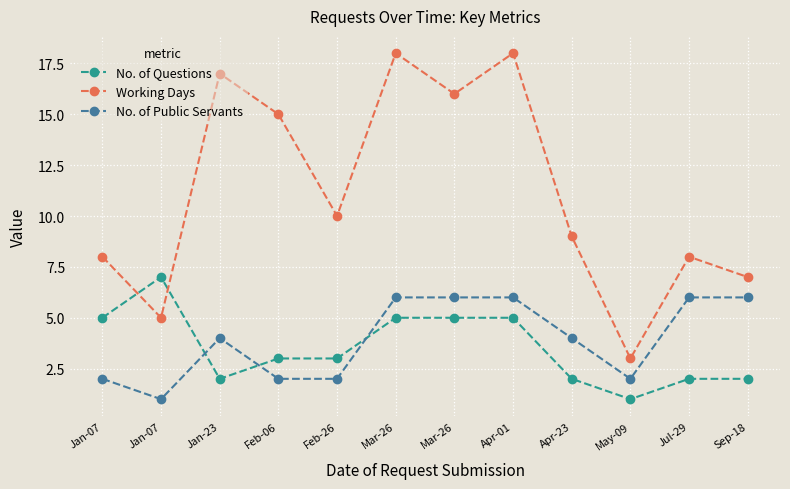

The Working Days series shows 13 at Jul-29. True or false?

False